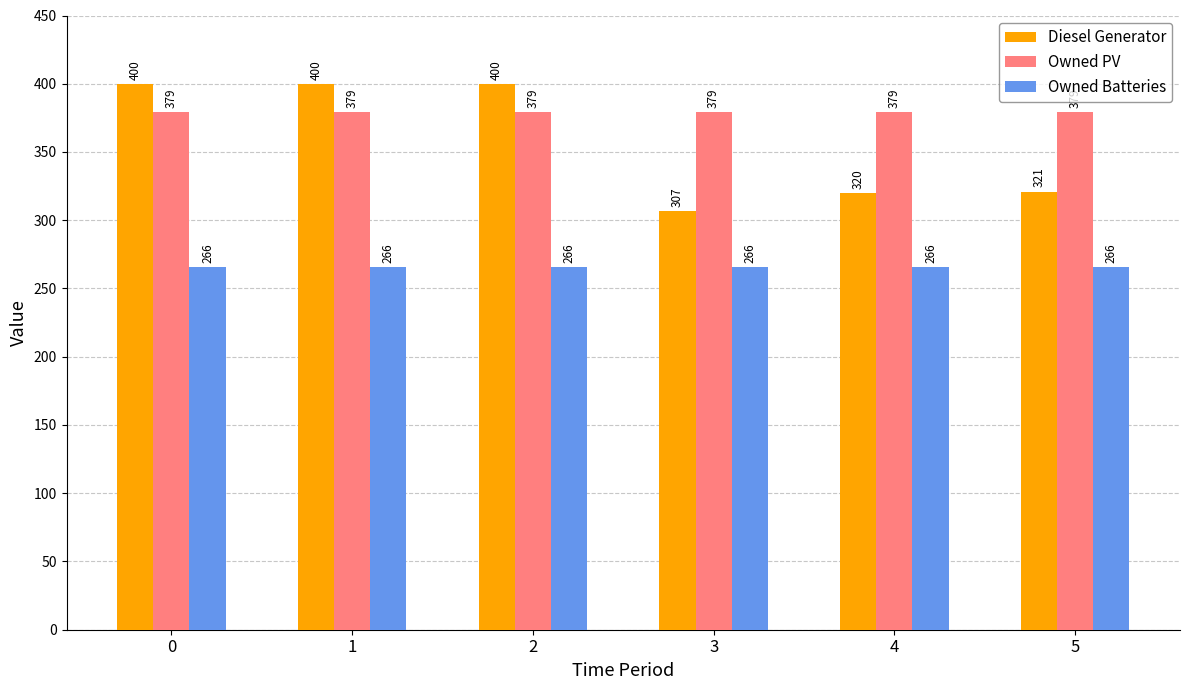

At 1, list the series in order from smallest to largest.

Owned Batteries, Owned PV, Diesel Generator